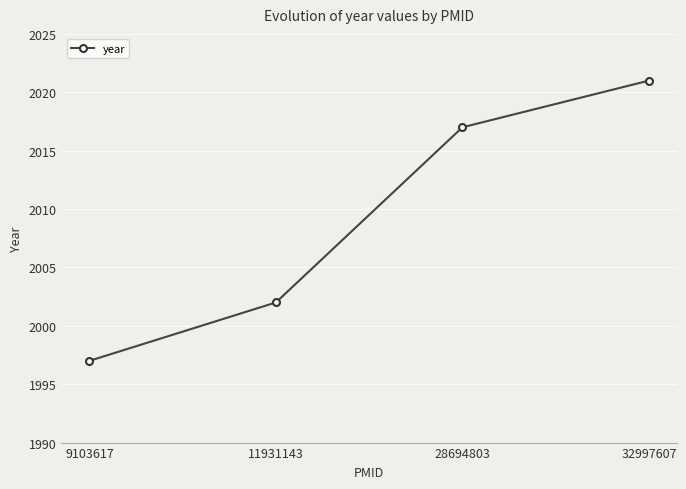

How many values are below 2017?

2